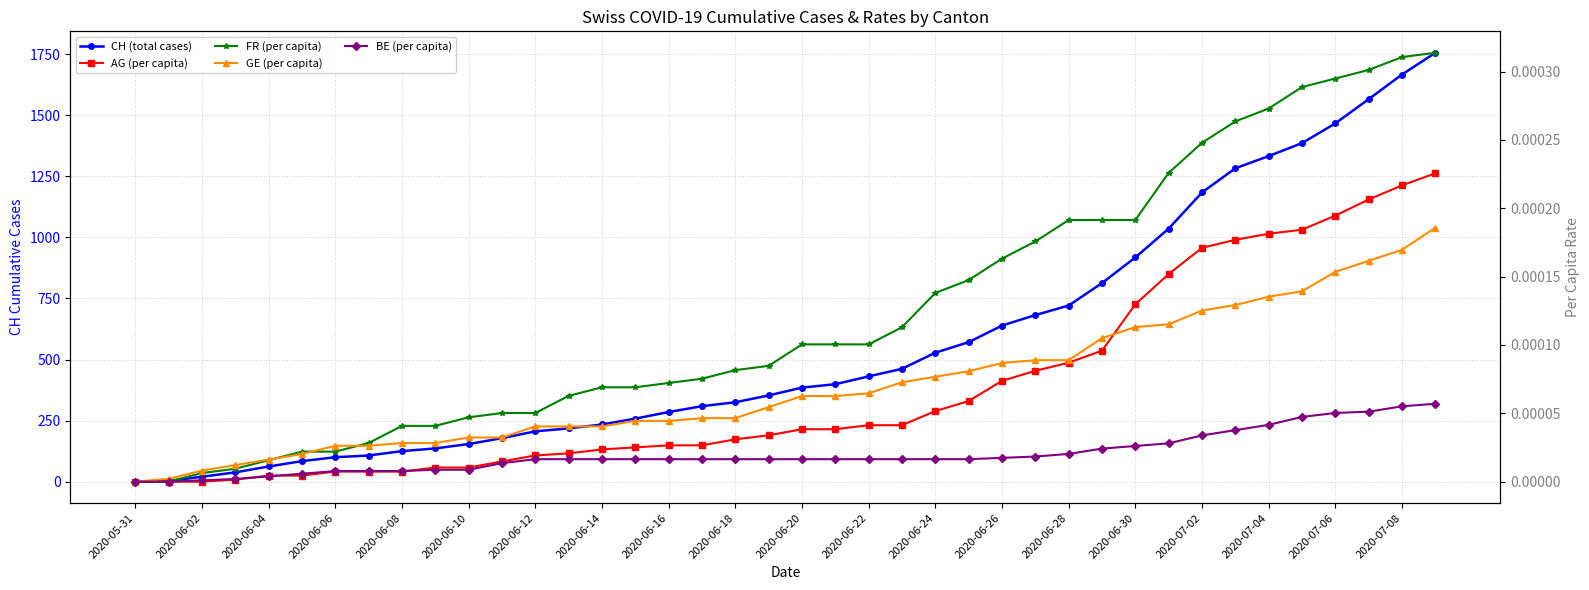

Is it true that CH (total cases) equals 1.8 at 2020-06-02?

False